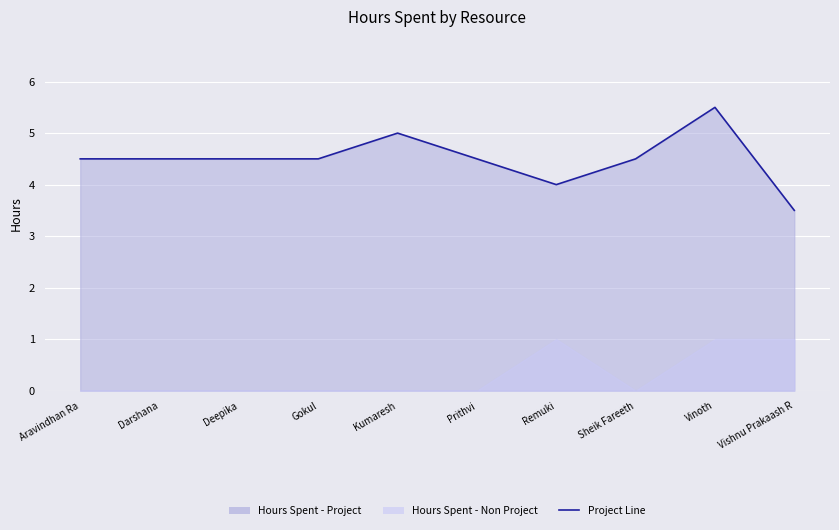

What is the sum of the values at Remuki and Vishnu Prakaash R?

7.5